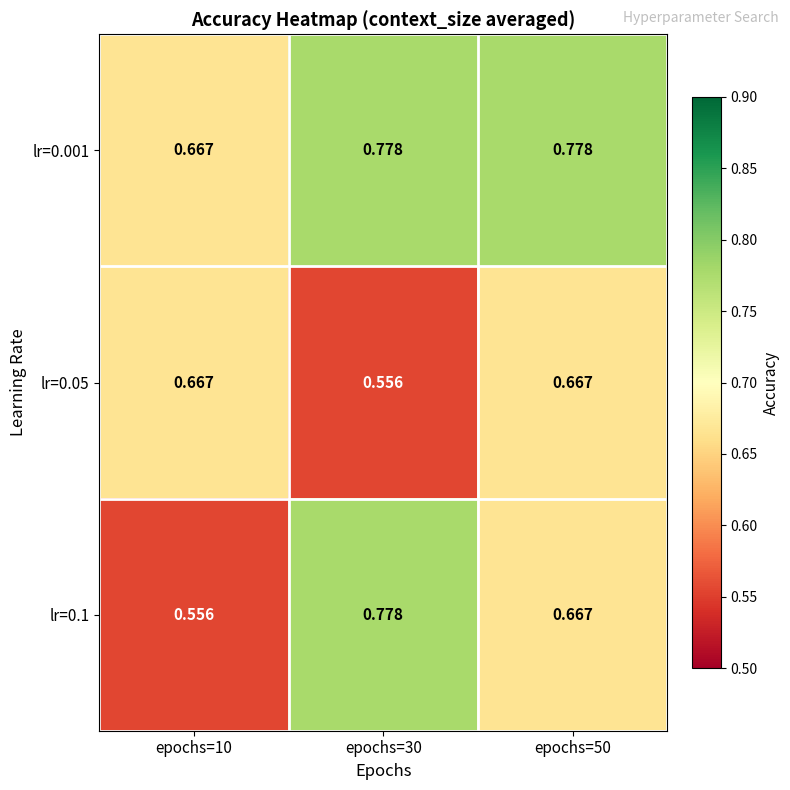

How many categories are shown in the chart?

3